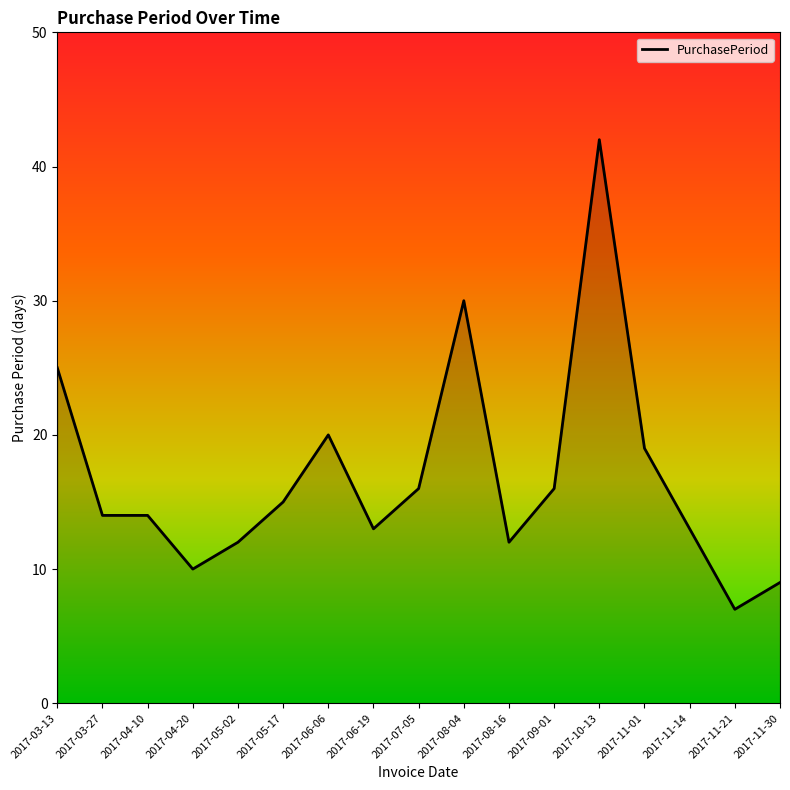

Read the value at 2017-05-17.

15